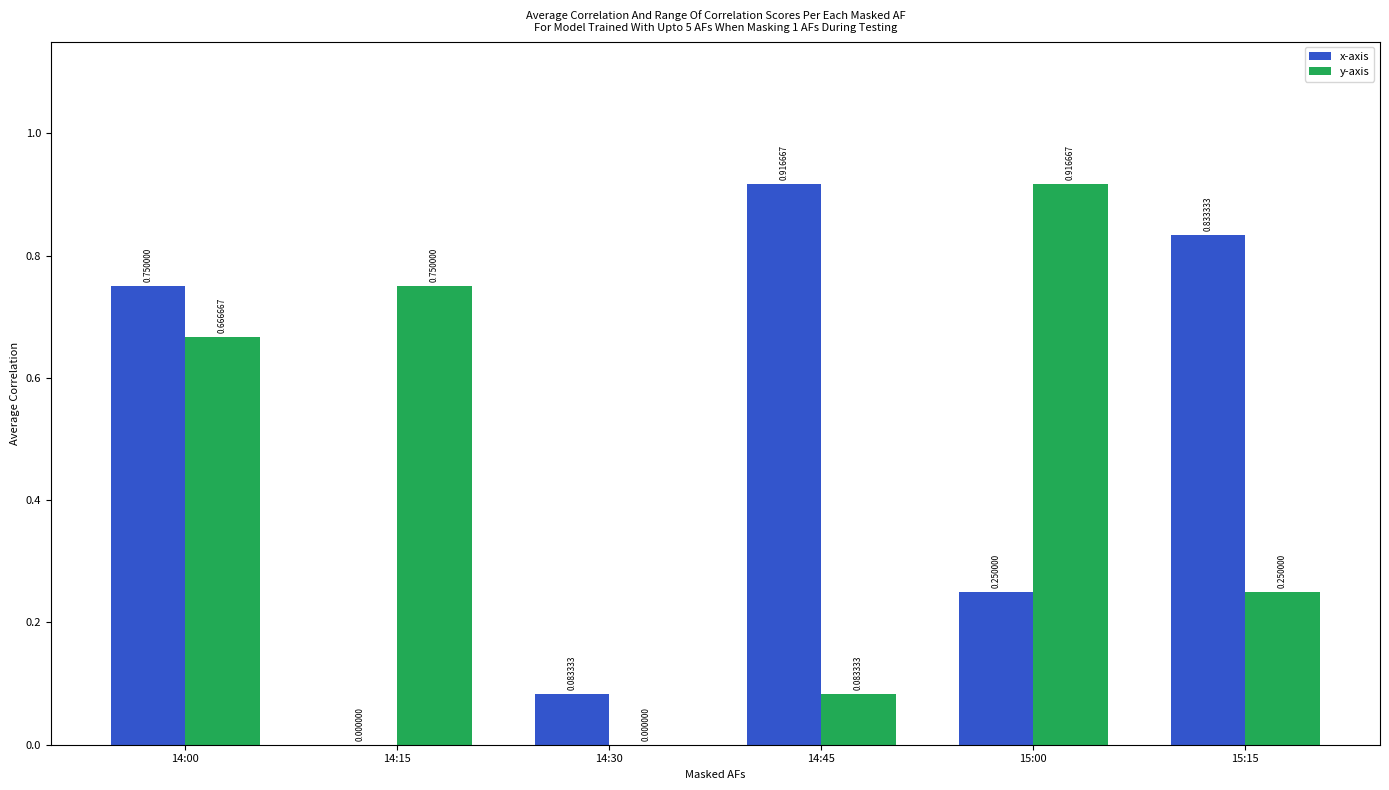

At which category is the sum across all series the highest?

14:00